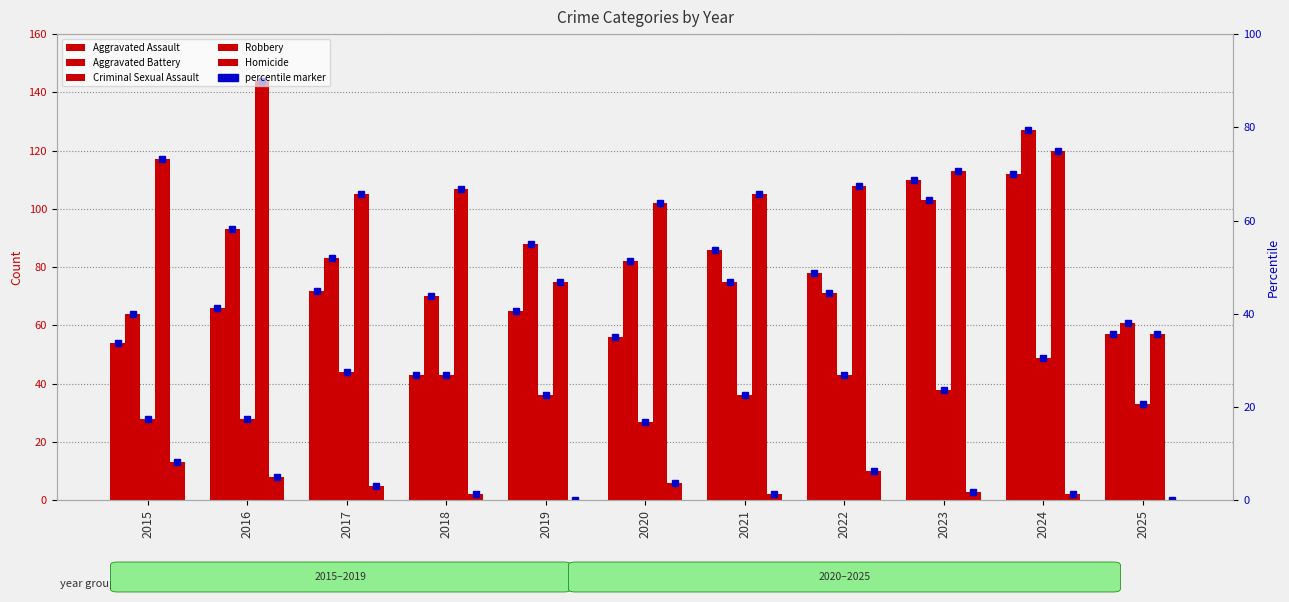

What is the maximum value for Criminal Sexual Assault?

49